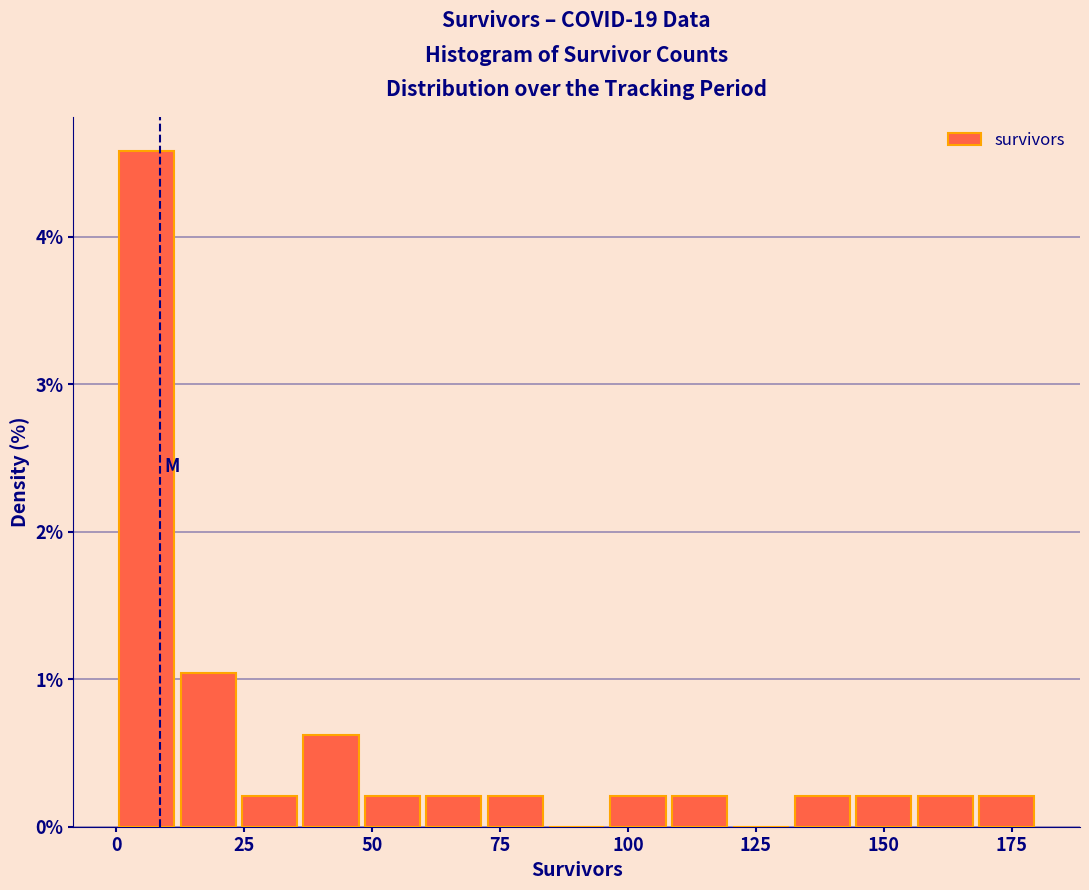

Read against the x-axis, roughly where is the centre of the tallest bar?

5